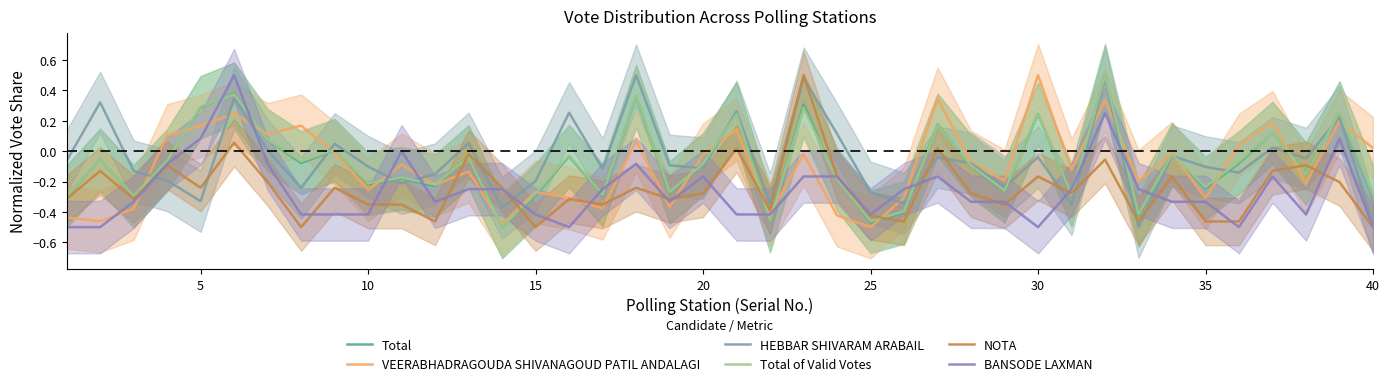

The Total series shows -0.0 at 15. True or false?

False